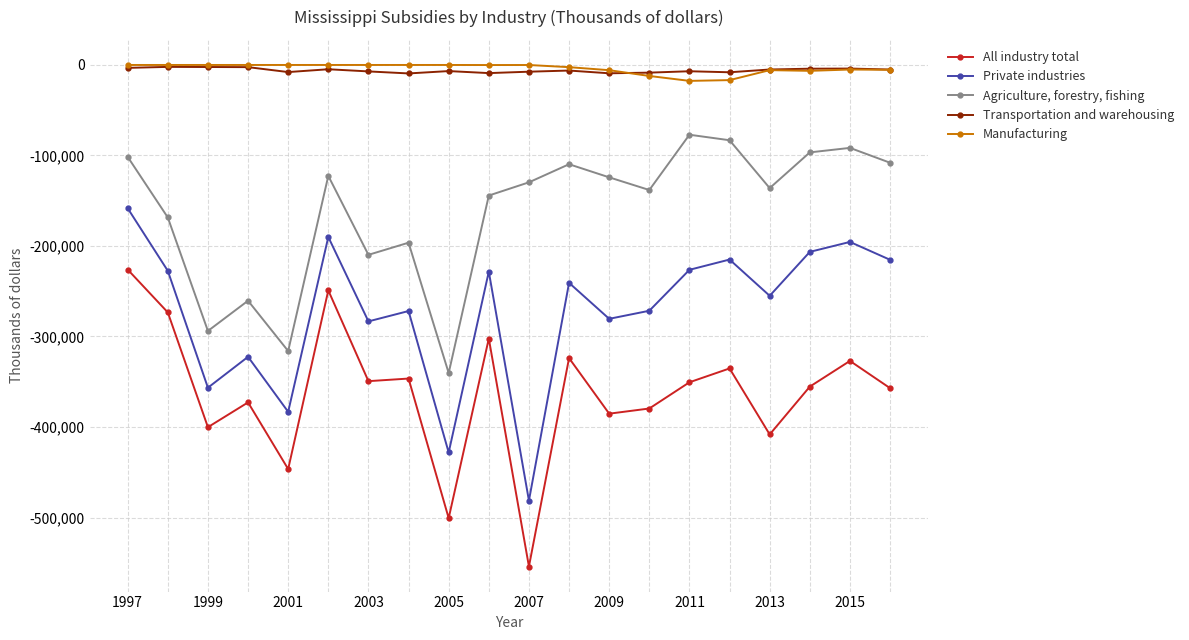

In Agriculture, forestry, fishing, how many points are higher than both neighbors (excluding endpoints)?

6